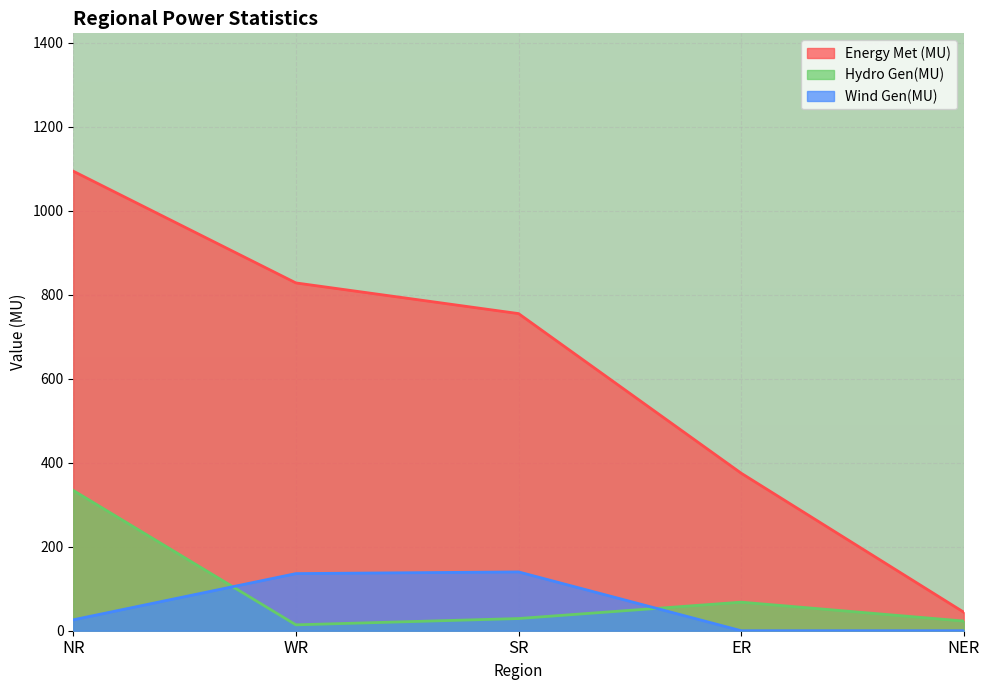

What are all the series names shown in the legend?

Energy Met (MU), Hydro Gen(MU), Wind Gen(MU)